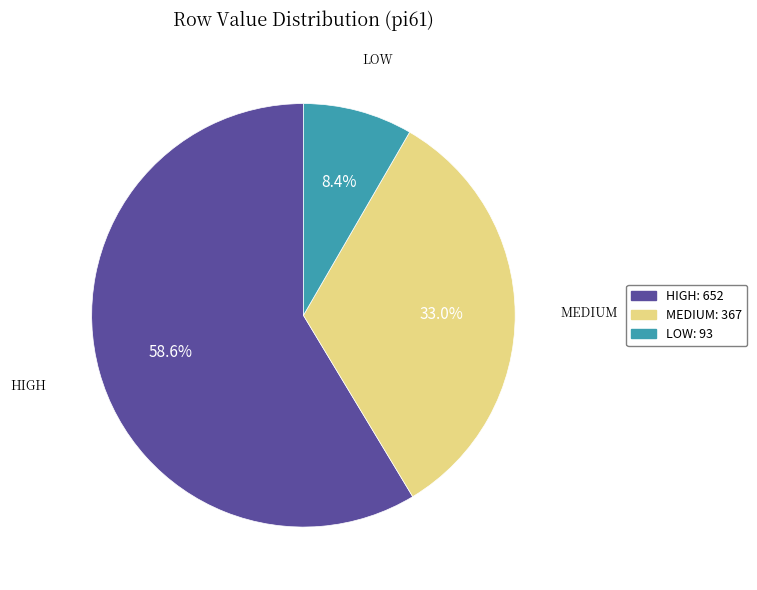

How many slices are in this pie chart?

3